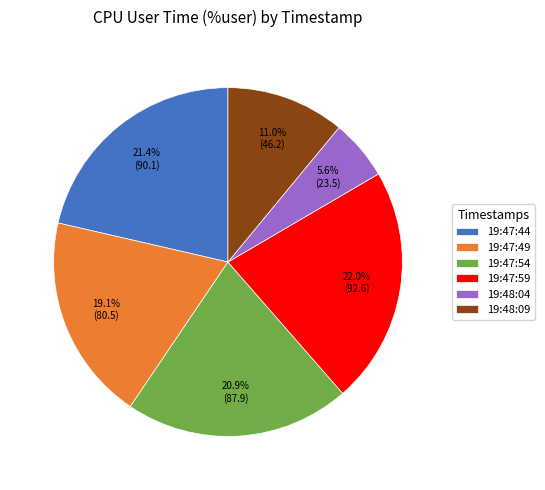

What percentage is NOT represented by 19:47:59?

78.0%